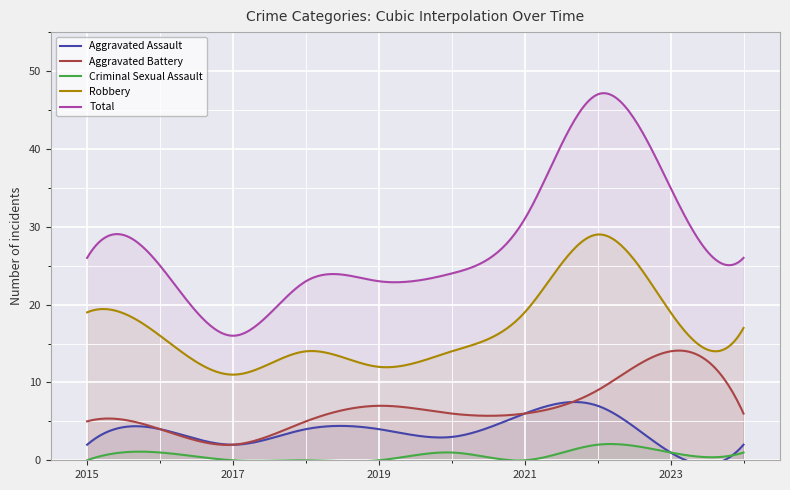

What are all the series names shown in the legend?

Aggravated Assault, Aggravated Battery, Criminal Sexual Assault, Robbery, Total